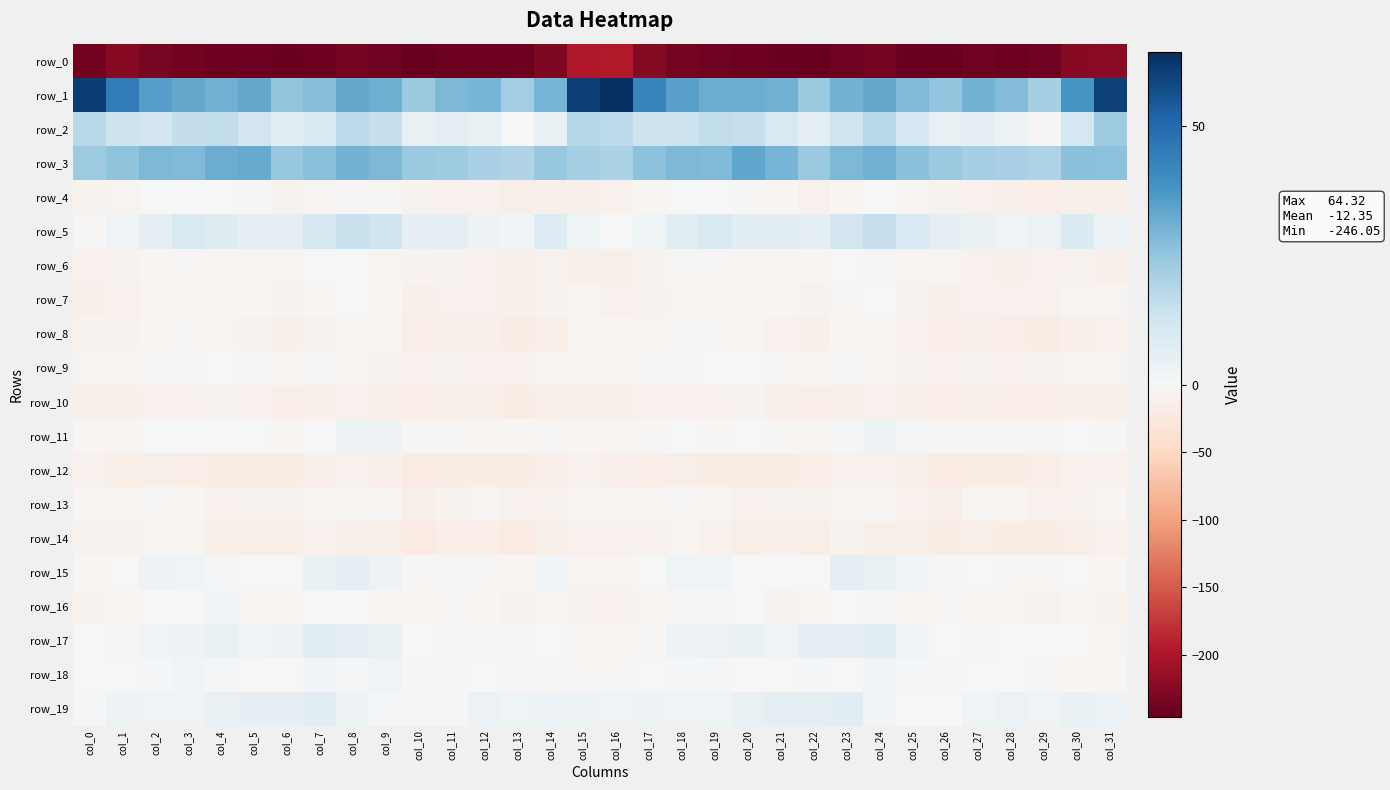

Reading left to right, list all the values displayed in this chart.

row_0: col_0=-237.8	col_1=-224.8	col_2=-234.2	col_3=-237.3	col_4=-241.3	col_5=-242.1	col_6=-244.1	col_7=-241.2	col_8=-235.6	col_9=-240.0	col_10=-246.1	col_11=-241.6	col_12=-240.6	col_13=-241.3	col_14=-229.8	col_15=-197.4	col_16=-194.2	col_17=-225.2	col_18=-234.8	col_19=-239.5	col_20=-241.7	col_21=-242.8	col_22=-244.2	col_23=-238.8	col_24=-236.2	col_25=-242.4	col_26=-245.1	col_27=-240.2	col_28=-241.8	col_29=-238.7	col_30=-224.3	col_31=-221.6
row_1: col_0=60.9	col_1=44.7	col_2=35.4	col_3=33.1	col_4=31.0	col_5=33.0	col_6=25.5	col_7=27.6	col_8=33.1	col_9=31.2	col_10=24.1	col_11=29.1	col_12=29.9	col_13=22.5	col_14=29.8	col_15=60.6	col_16=64.3	col_17=43.1	col_18=35.0	col_19=31.7	col_20=31.9	col_21=31.1	col_22=23.9	col_23=30.5	col_24=33.0	col_25=28.6	col_26=25.4	col_27=30.6	col_28=27.7	col_29=21.3	col_30=38.2	col_31=60.2
row_2: col_0=17.7	col_1=13.4	col_2=12.3	col_3=15.3	col_4=15.9	col_5=11.7	col_6=6.7	col_7=9.2	col_8=16.7	col_9=15.0	col_10=4.6	col_11=5.6	col_12=4.9	col_13=-0.7	col_14=5.0	col_15=18.4	col_16=16.8	col_17=13.1	col_18=13.7	col_19=16.0	col_20=14.8	col_21=9.9	col_22=5.9	col_23=12.6	col_24=17.6	col_25=10.9	col_26=4.8	col_27=6.1	col_28=3.3	col_29=-2.0	col_30=11.4	col_31=23.0
row_3: col_0=23.3	col_1=25.7	col_2=28.8	col_3=28.3	col_4=31.7	col_5=32.4	col_6=24.1	col_7=26.9	col_8=30.5	col_9=29.0	col_10=23.7	col_11=22.6	col_12=21.1	col_13=19.6	col_14=24.5	col_15=21.2	col_16=20.2	col_17=26.1	col_18=29.0	col_19=28.3	col_20=33.7	col_21=29.8	col_22=23.7	col_23=28.8	col_24=30.7	col_25=27.1	col_26=23.9	col_27=21.6	col_28=20.8	col_29=19.8	col_30=26.7	col_31=26.5
row_4: col_0=-8.5	col_1=-6.4	col_2=-0.9	col_3=0.4	col_4=-1.5	col_5=-3.1	col_6=-8.7	col_7=-7.6	col_8=-2.1	col_9=-3.4	col_10=-9.5	col_11=-10.5	col_12=-10.7	col_13=-14.9	col_14=-13.1	col_15=-12.5	col_16=-9.9	col_17=-5.6	col_18=0.2	col_19=-0.3	col_20=-2.0	col_21=-4.3	col_22=-10.1	col_23=-5.2	col_24=-1.7	col_25=-5.7	col_26=-9.6	col_27=-10.6	col_28=-11.7	col_29=-15.4	col_30=-12.6	col_31=-11.6
row_5: col_0=-3.0	col_1=2.3	col_2=6.2	col_3=9.6	col_4=8.0	col_5=6.4	col_6=5.7	col_7=10.5	col_8=14.4	col_9=12.6	col_10=5.3	col_11=5.7	col_12=3.4	col_13=2.0	col_14=8.3	col_15=2.9	col_16=-0.5	col_17=2.7	col_18=7.5	col_19=10.0	col_20=6.6	col_21=6.5	col_22=6.4	col_23=11.9	col_24=14.7	col_25=9.8	col_26=5.8	col_27=4.8	col_28=2.6	col_29=3.8	col_30=8.9	col_31=3.6
row_6: col_0=-11.2	col_1=-7.9	col_2=-4.7	col_3=-3.1	col_4=-5.1	col_5=-6.1	col_6=-6.5	col_7=-0.8	col_8=-0.7	col_9=-5.9	col_10=-8.3	col_11=-8.2	col_12=-11.5	col_13=-12.0	col_14=-8.5	col_15=-14.2	col_16=-13.1	col_17=-7.7	col_18=-3.6	col_19=-3.8	col_20=-5.8	col_21=-6.5	col_22=-5.1	col_23=-0.3	col_24=-2.2	col_25=-7.4	col_26=-6.4	col_27=-10.2	col_28=-11.8	col_29=-10.6	col_30=-9.1	col_31=-12.7
row_7: col_0=-12.4	col_1=-11.0	col_2=-6.5	col_3=-6.0	col_4=-6.6	col_5=-4.7	col_6=-8.3	col_7=-4.1	col_8=-0.6	col_9=-4.4	col_10=-13.4	col_11=-10.8	col_12=-10.5	col_13=-12.3	col_14=-8.9	col_15=-7.1	col_16=-9.9	col_17=-9.5	col_18=-6.0	col_19=-6.3	col_20=-6.4	col_21=-5.3	col_22=-8.2	col_23=-2.3	col_24=-0.8	col_25=-7.9	col_26=-12.3	col_27=-10.3	col_28=-11.3	col_29=-11.5	col_30=-6.9	col_31=-6.3
row_8: col_0=-8.0	col_1=-8.1	col_2=-4.0	col_3=-2.7	col_4=-6.5	col_5=-9.0	col_6=-13.3	col_7=-8.2	col_8=-4.8	col_9=-7.5	col_10=-16.9	col_11=-13.3	col_12=-13.4	col_13=-18.8	col_14=-14.6	col_15=-6.7	col_16=-5.1	col_17=-6.3	col_18=-3.0	col_19=-3.5	col_20=-7.6	col_21=-11.0	col_22=-12.5	col_23=-6.0	col_24=-5.3	col_25=-10.6	col_26=-16.5	col_27=-11.8	col_28=-16.1	col_29=-17.8	col_30=-12.9	col_31=-10.2
row_9: col_0=-6.1	col_1=-5.0	col_2=1.0	col_3=0.7	col_4=-0.9	col_5=-2.3	col_6=-4.6	col_7=-3.6	col_8=-5.1	col_9=-8.1	col_10=-10.5	col_11=-9.2	col_12=-9.6	col_13=-10.6	col_14=-7.5	col_15=-4.4	col_16=-4.1	col_17=-2.1	col_18=1.2	col_19=0.4	col_20=-1.4	col_21=-2.7	col_22=-5.1	col_23=-3.1	col_24=-6.7	col_25=-8.7	col_26=-9.8	col_27=-8.9	col_28=-10.5	col_29=-9.2	col_30=-7.0	col_31=-5.9
row_10: col_0=-13.1	col_1=-12.4	col_2=-9.8	col_3=-10.0	col_4=-9.5	col_5=-11.1	col_6=-15.4	col_7=-13.2	col_8=-10.4	col_9=-11.7	col_10=-16.7	col_11=-14.4	col_12=-15.1	col_13=-17.6	col_14=-14.1	col_15=-12.9	col_16=-12.7	col_17=-11.5	col_18=-9.6	col_19=-10.3	col_20=-8.8	col_21=-13.0	col_22=-15.7	col_23=-11.8	col_24=-10.3	col_25=-13.4	col_26=-15.9	col_27=-14.1	col_28=-16.0	col_29=-16.6	col_30=-13.3	col_31=-13.8
row_11: col_0=-5.7	col_1=-4.5	col_2=-0.8	col_3=-1.4	col_4=-1.8	col_5=-1.3	col_6=-4.6	col_7=-1.4	col_8=3.1	col_9=3.1	col_10=-3.1	col_11=-3.4	col_12=-3.9	col_13=-4.4	col_14=-1.9	col_15=-5.4	col_16=-7.6	col_17=-3.6	col_18=-0.4	col_19=-2.5	col_20=-1.0	col_21=-2.0	col_22=-5.4	col_23=1.3	col_24=3.5	col_25=1.1	col_26=-3.0	col_27=-3.6	col_28=-3.8	col_29=-3.6	col_30=-1.8	col_31=-3.1
row_12: col_0=-10.8	col_1=-14.6	col_2=-15.0	col_3=-16.3	col_4=-17.9	col_5=-17.4	col_6=-17.7	col_7=-11.6	col_8=-10.4	col_9=-12.5	col_10=-20.6	col_11=-18.7	col_12=-19.1	col_13=-17.5	col_14=-11.9	col_15=-10.1	col_16=-13.1	col_17=-15.7	col_18=-15.0	col_19=-17.8	col_20=-17.3	col_21=-17.9	col_22=-16.0	col_23=-10.5	col_24=-10.7	col_25=-15.2	col_26=-20.4	col_27=-18.3	col_28=-18.9	col_29=-15.6	col_30=-11.2	col_31=-11.5
row_13: col_0=-4.4	col_1=-5.9	col_2=-3.6	col_3=-4.6	col_4=-10.3	col_5=-9.5	col_6=-8.6	col_7=-5.2	col_8=-4.1	col_9=-7.5	col_10=-15.2	col_11=-8.7	col_12=-6.0	col_13=-9.8	col_14=-7.8	col_15=-5.5	col_16=-6.4	col_17=-6.3	col_18=-3.4	col_19=-6.6	col_20=-11.0	col_21=-8.6	col_22=-7.9	col_23=-4.3	col_24=-5.0	col_25=-10.0	col_26=-13.9	col_27=-6.3	col_28=-7.4	col_29=-9.8	col_30=-7.8	col_31=-5.7
row_14: col_0=-7.9	col_1=-8.9	col_2=-6.0	col_3=-7.6	col_4=-14.0	col_5=-13.7	col_6=-14.1	col_7=-10.3	col_8=-11.9	col_9=-14.2	col_10=-19.6	col_11=-15.6	col_12=-16.2	col_13=-19.7	col_14=-14.7	col_15=-11.1	col_16=-11.3	col_17=-9.7	col_18=-6.1	col_19=-9.7	col_20=-15.0	col_21=-13.3	col_22=-13.6	col_23=-9.6	col_24=-13.6	col_25=-15.3	col_26=-18.7	col_27=-14.6	col_28=-18.4	col_29=-18.3	col_30=-14.8	col_31=-10.9
row_15: col_0=-4.0	col_1=0.1	col_2=3.4	col_3=2.6	col_4=1.5	col_5=-0.7	col_6=-1.3	col_7=4.5	col_8=6.0	col_9=3.3	col_10=-3.5	col_11=-2.3	col_12=-2.0	col_13=-4.0	col_14=1.8	col_15=-5.9	col_16=-6.4	col_17=-0.3	col_18=2.9	col_19=2.7	col_20=-0.2	col_21=-0.6	col_22=-0.3	col_23=6.5	col_24=4.6	col_25=1.5	col_26=-3.5	col_27=-1.7	col_28=-3.2	col_29=-2.1	col_30=0.0	col_31=-5.1
row_16: col_0=-8.4	col_1=-5.1	col_2=-1.9	col_3=-1.2	col_4=1.6	col_5=-6.0	col_6=-6.9	col_7=-0.1	col_8=-1.7	col_9=-3.9	col_10=-5.5	col_11=-3.7	col_12=-5.4	col_13=-8.6	col_14=-4.1	col_15=-9.1	col_16=-11.0	col_17=-5.8	col_18=-2.3	col_19=0.8	col_20=-0.8	col_21=-7.8	col_22=-4.3	col_23=-0.1	col_24=-2.5	col_25=-4.7	col_26=-3.7	col_27=-4.7	col_28=-5.9	col_29=-8.4	col_30=-4.4	col_31=-9.5
row_17: col_0=-1.3	col_1=-2.1	col_2=2.2	col_3=3.2	col_4=4.6	col_5=2.4	col_6=3.4	col_7=6.7	col_8=6.1	col_9=4.9	col_10=-0.8	col_11=-2.4	col_12=-2.4	col_13=-2.0	col_14=0.2	col_15=-5.5	col_16=-5.6	col_17=-2.8	col_18=3.1	col_19=3.9	col_20=4.2	col_21=2.1	col_22=5.4	col_23=5.8	col_24=6.7	col_25=2.6	col_26=-0.9	col_27=-3.0	col_28=-1.6	col_29=-1.4	col_30=-1.9	col_31=-6.6
row_18: col_0=-1.6	col_1=0.5	col_2=0.9	col_3=1.6	col_4=0.9	col_5=-0.9	col_6=-1.1	col_7=2.0	col_8=0.5	col_9=3.0	col_10=-3.3	col_11=-2.2	col_12=-0.5	col_13=-2.2	col_14=-2.6	col_15=-3.5	col_16=-2.2	col_17=-0.3	col_18=1.5	col_19=1.4	col_20=0.4	col_21=-1.3	col_22=0.9	col_23=0.5	col_24=2.2	col_25=0.9	col_26=-3.1	col_27=-1.4	col_28=-0.6	col_29=-2.8	col_30=-4.0	col_31=-4.7
row_19: col_0=0.7	col_1=3.2	col_2=2.1	col_3=2.3	col_4=4.5	col_5=5.3	col_6=5.5	col_7=7.5	col_8=3.3	col_9=0.6	col_10=-2.9	col_11=0.9	col_12=3.7	col_13=2.7	col_14=3.8	col_15=3.2	col_16=2.3	col_17=3.3	col_18=2.2	col_19=2.8	col_20=4.9	col_21=5.6	col_22=6.3	col_23=6.6	col_24=1.8	col_25=-0.4	col_26=-1.5	col_27=2.6	col_28=3.6	col_29=2.4	col_30=4.1	col_31=4.0